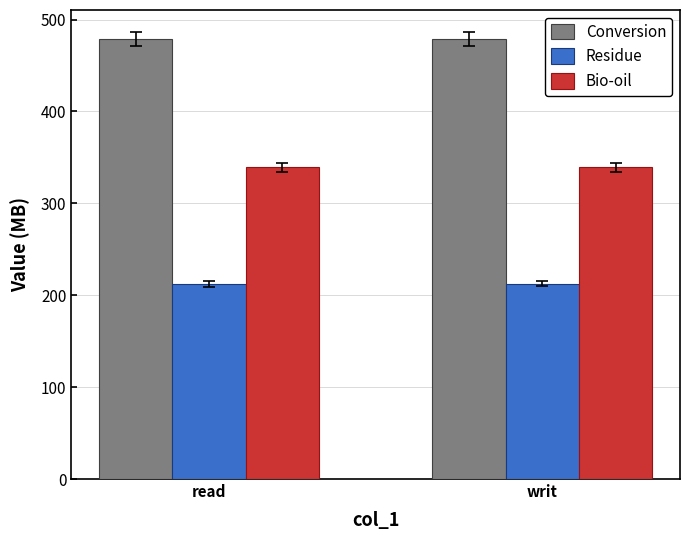

Reading right to left, what are all the values shown in this chart?

Conversion: writ=478.9	read=478.9
Residue: writ=212.7	read=212.7
Bio-oil: writ=339.0	read=339.0